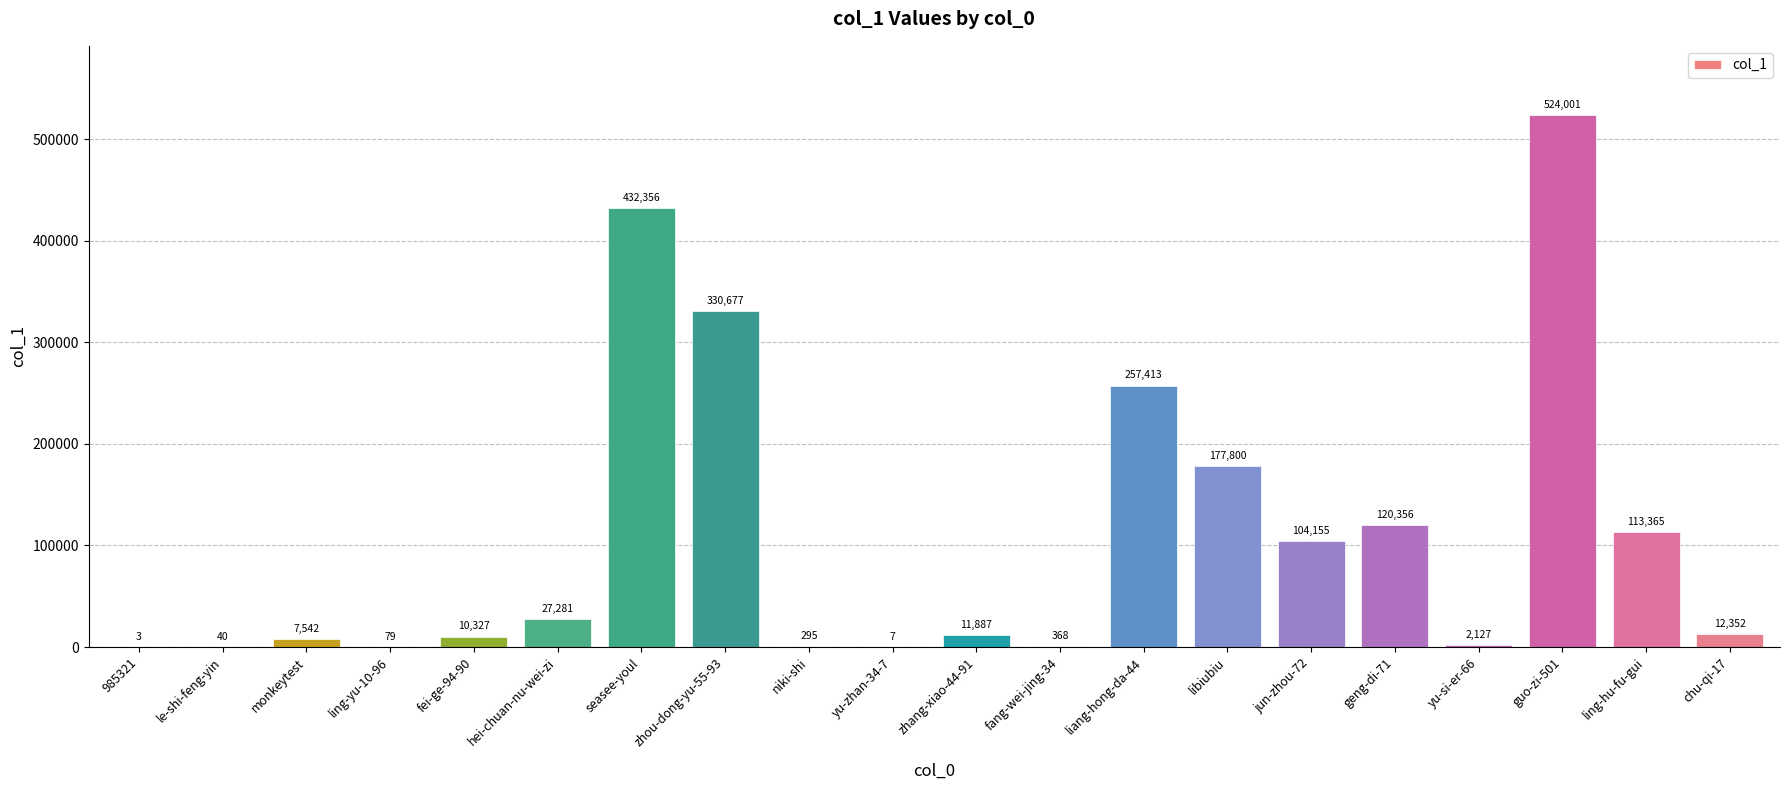

What is the change in value from zhou-dong-yu-55-93 to jun-zhou-72?

-226522